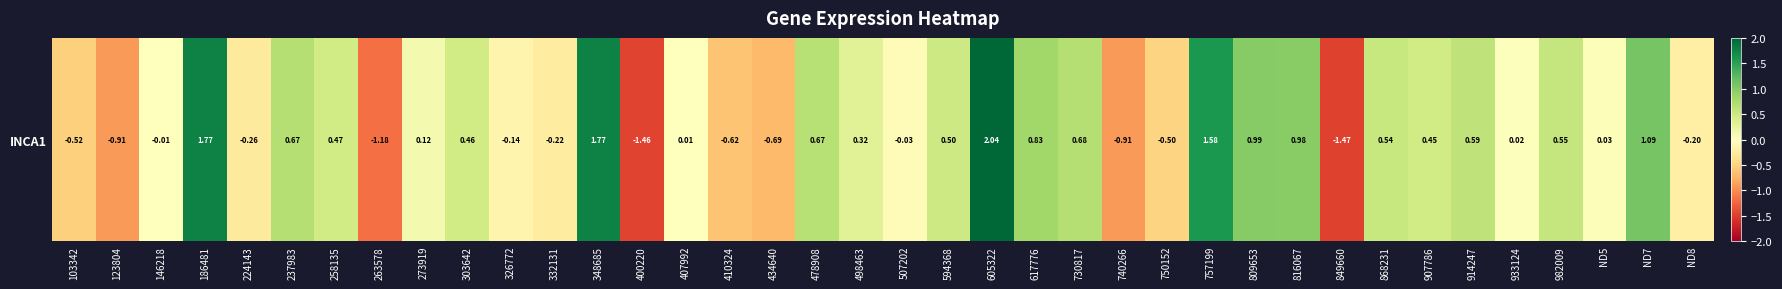

Reading left to right, transcribe all the data shown in this chart.

-0.5	-0.9	-0.0	1.8	-0.3	0.7	0.5	-1.2	0.1	0.5	-0.1	-0.2	1.8	-1.5	0.0	-0.6	-0.7	0.7	0.3	-0.0	0.5	2.0	0.8	0.7	-0.9	-0.5	1.6	1.0	1.0	-1.5	0.5	0.5	0.6	0.0	0.6	0.0	1.1	-0.2